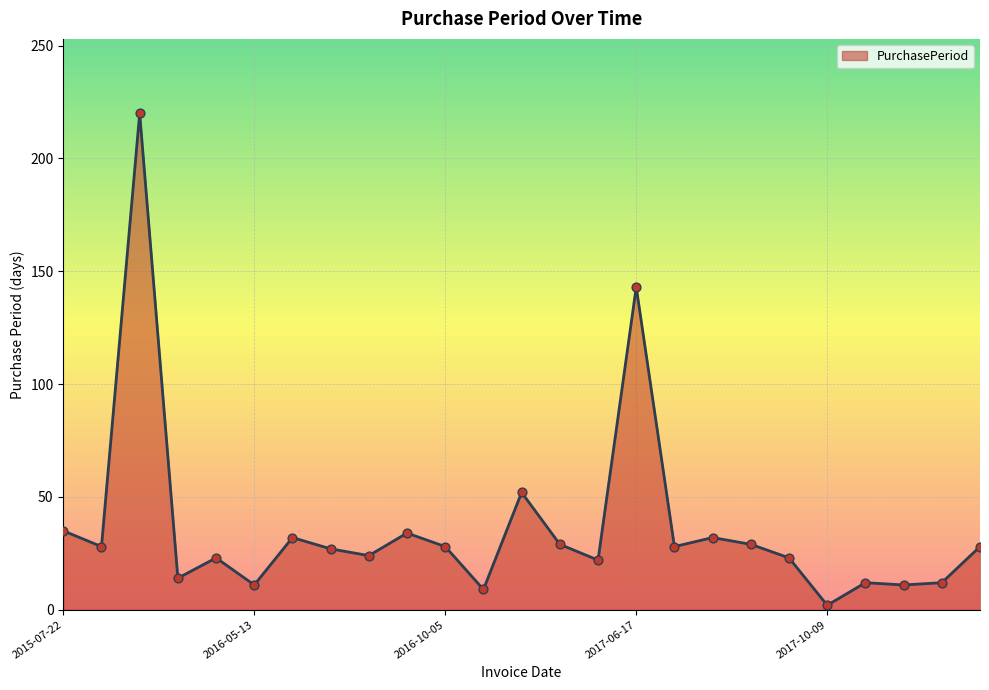

What is the maximum value shown in the chart?

220